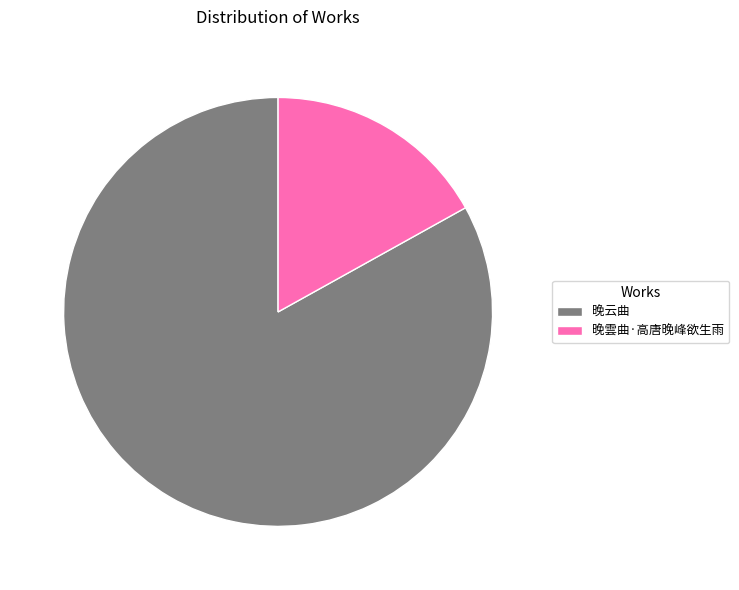

What is the ratio of the value at 晚雲曲·高唐晚峰欲生雨 to the value at 晚云曲?

0.2